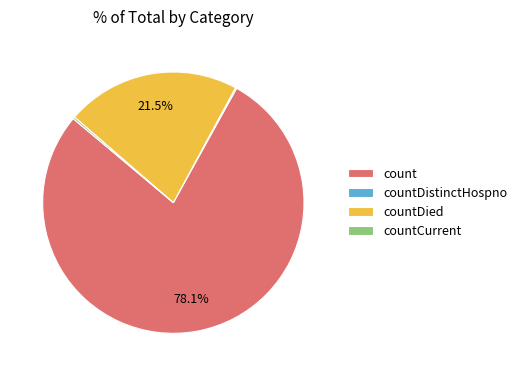

Do countDied and count together represent more than half of the pie?

Yes